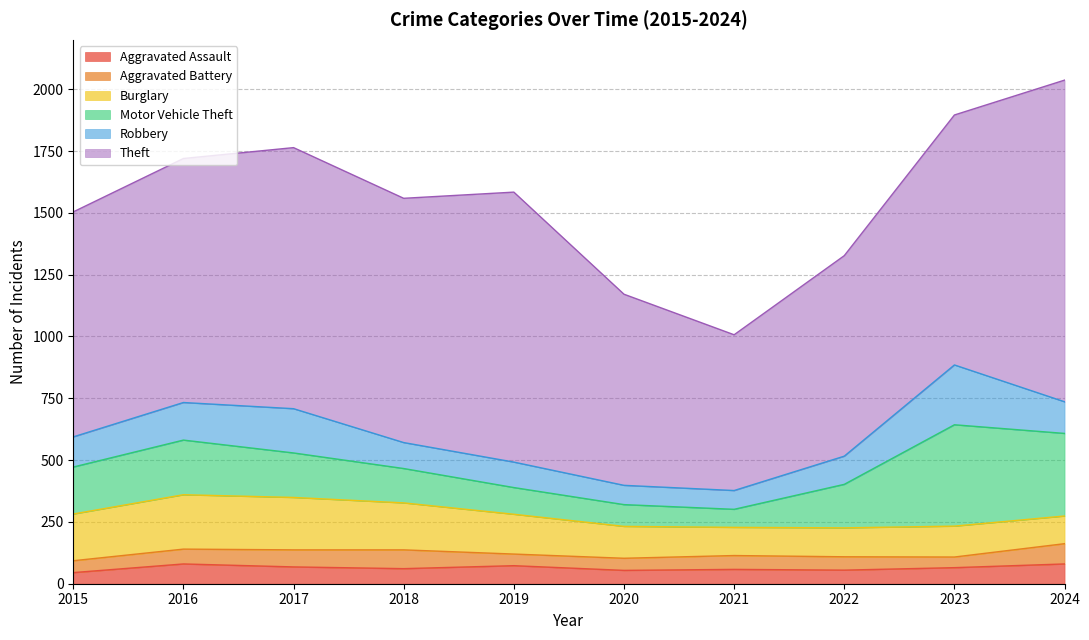

Reading left to right, list all the values displayed in this chart.

Aggravated Assault: 2015=45	2016=80	2017=68	2018=61	2019=73	2020=54	2021=58	2022=55	2023=65	2024=80
Aggravated Battery: 2015=48	2016=60	2017=69	2018=76	2019=47	2020=49	2021=56	2022=54	2023=43	2024=82
Burglary: 2015=189	2016=220	2017=212	2018=190	2019=161	2020=129	2021=114	2022=117	2023=125	2024=112
Motor Vehicle Theft: 2015=190	2016=221	2017=180	2018=139	2019=108	2020=88	2021=73	2022=176	2023=410	2024=334
Robbery: 2015=122	2016=152	2017=179	2018=105	2019=103	2020=78	2021=76	2022=114	2023=242	2024=128
Theft: 2015=910	2016=987	2017=1056	2018=988	2019=1092	2020=773	2021=630	2022=811	2023=1011	2024=1301